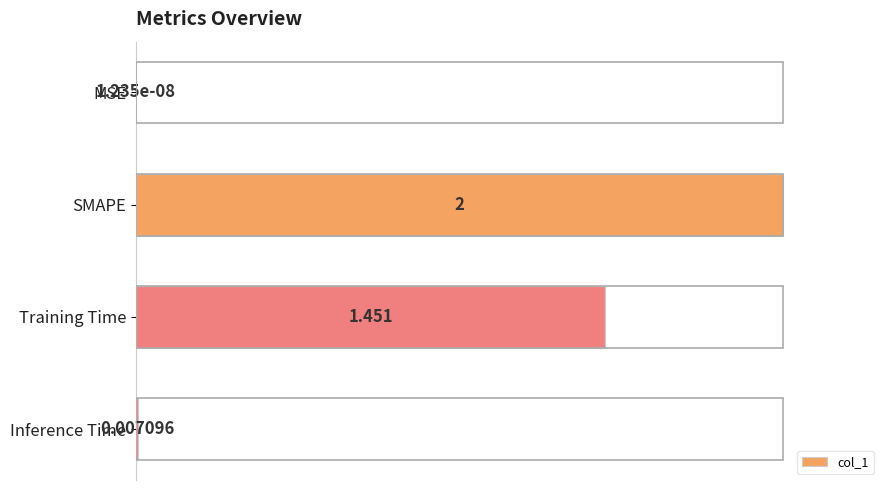

Which category has the highest value across all series?

SMAPE